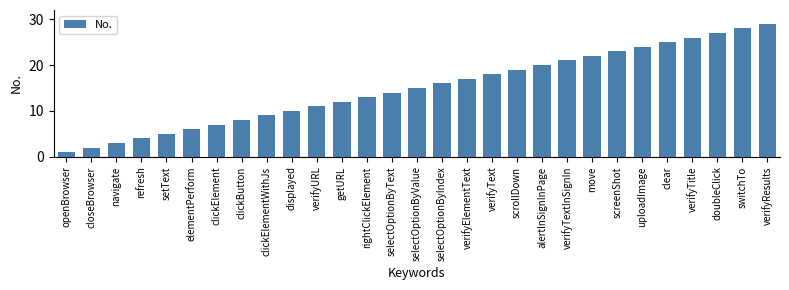

What is the difference between the maximum and minimum values?

28